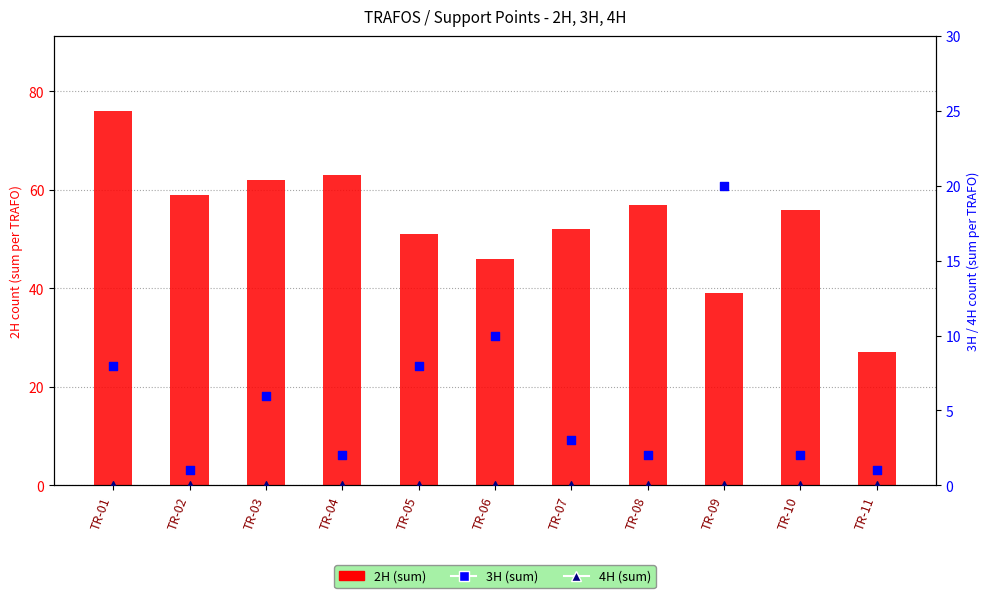

Which series has the largest total across all categories?

2H (sum)